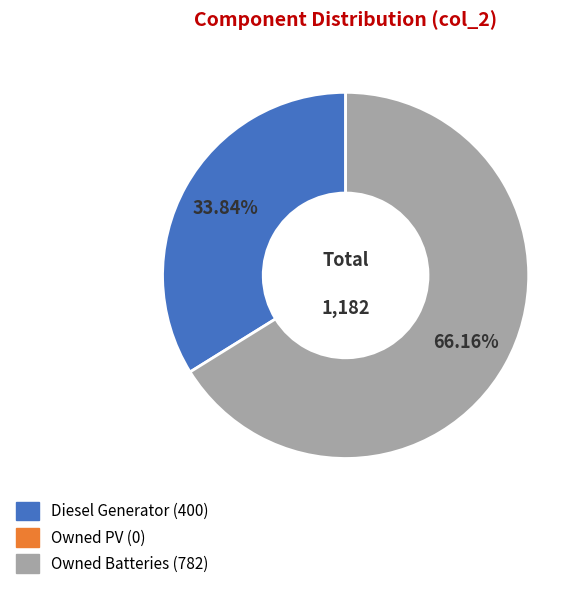

Does any single category account for the majority?

Yes